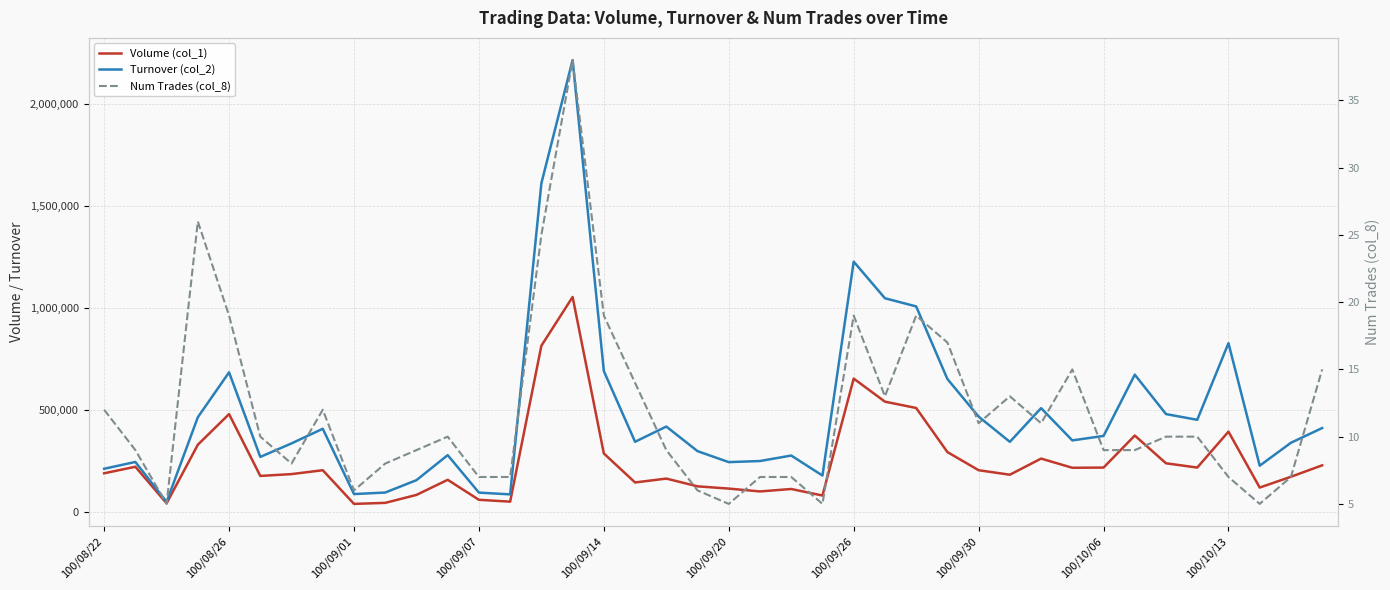

Between 17 and 23, which series saw the biggest shift?

Turnover (col_2)